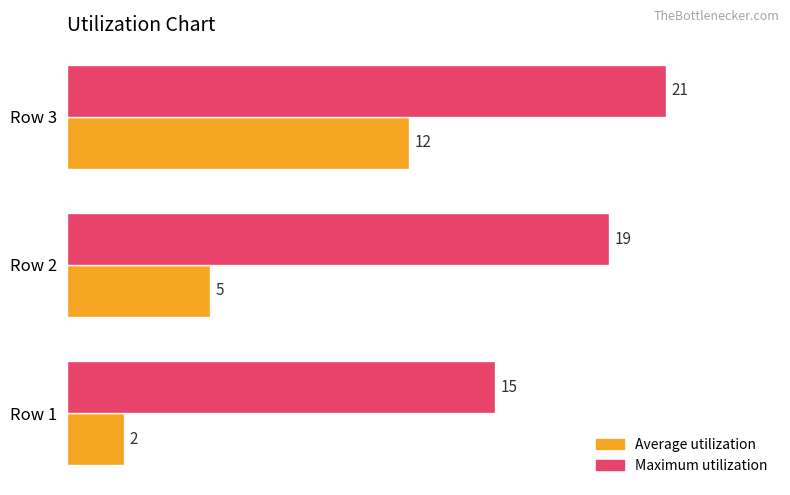

How many categories are shown in the chart?

3